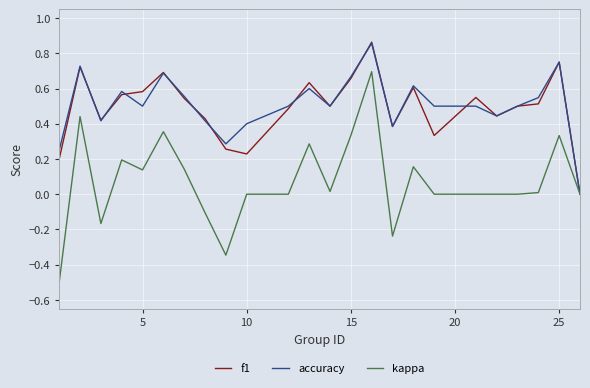

Which series has the widest spread of values?

kappa